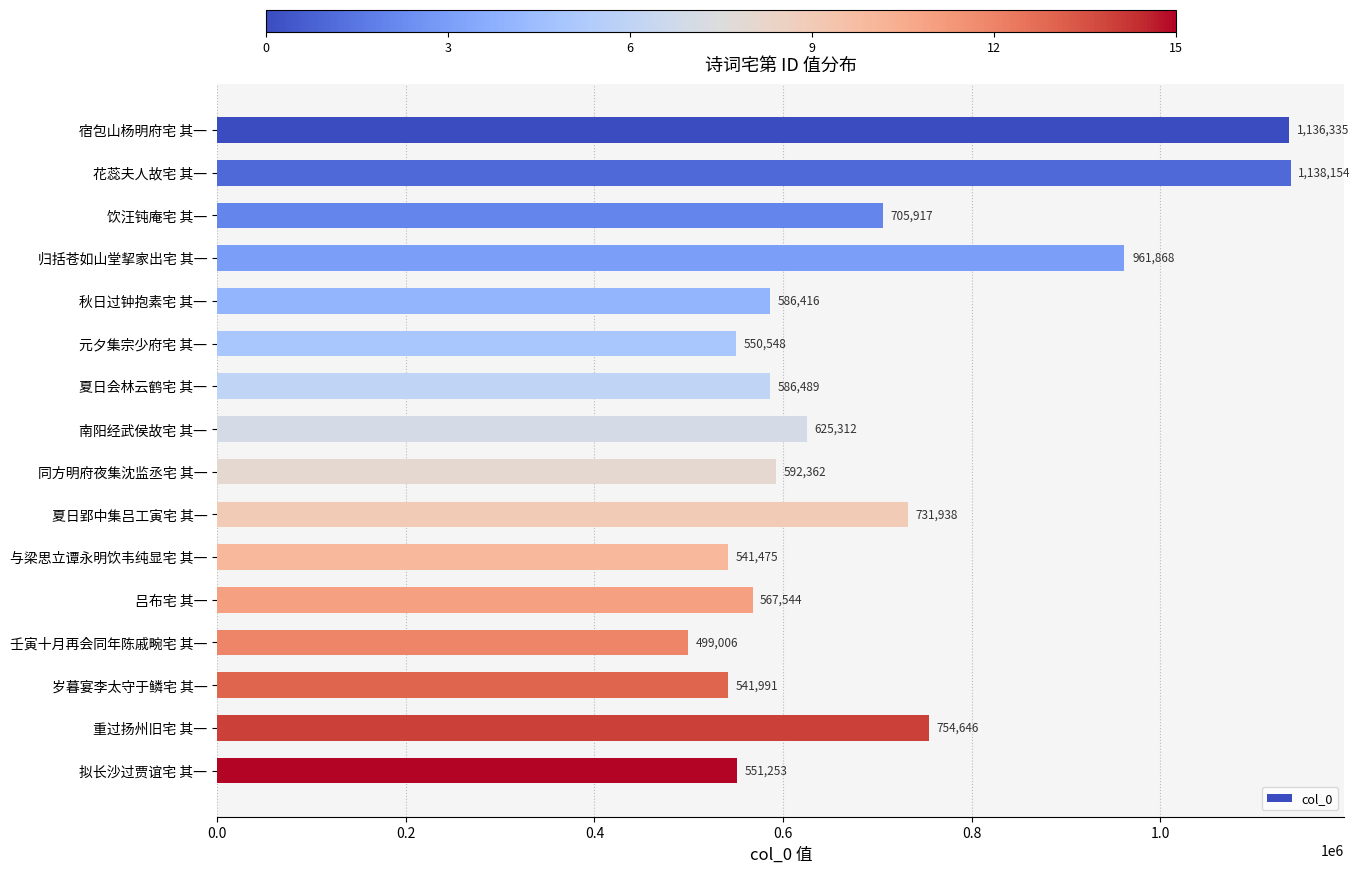

How many data points does each series have?

16